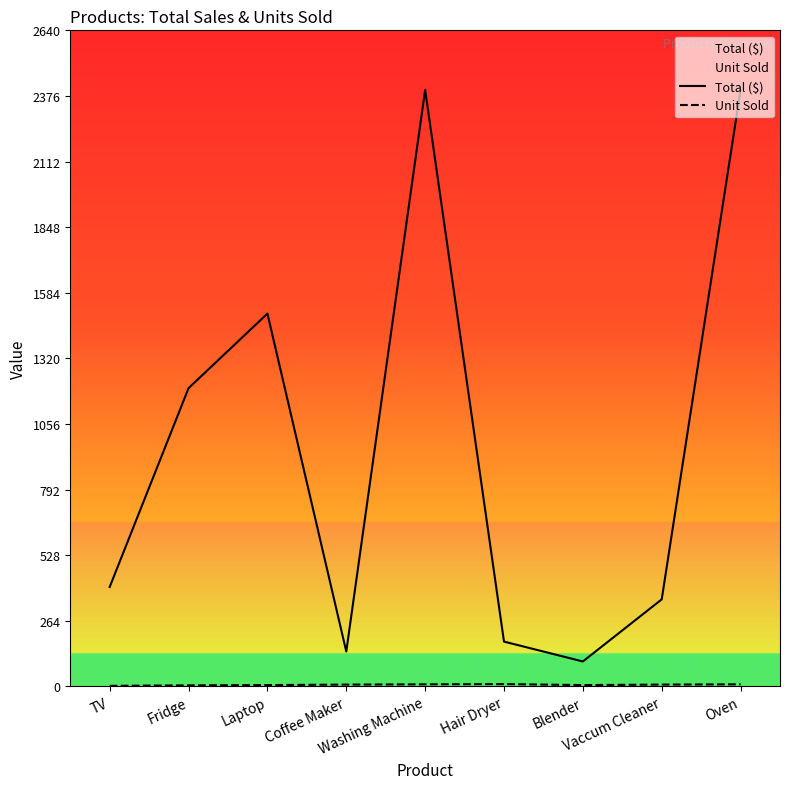

What is the spread (max minus min) of values at Fridge?

1196